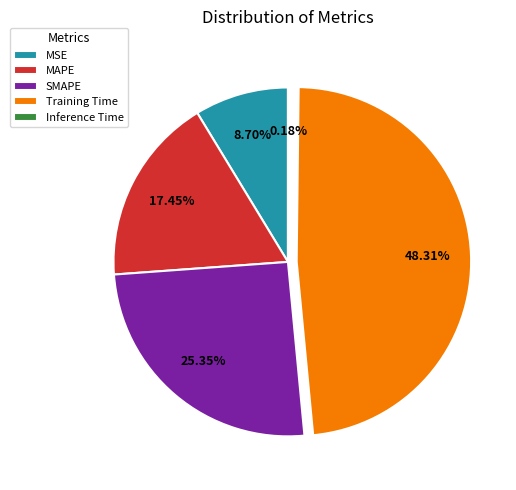

Between MSE and Training Time, which is larger?

Training Time